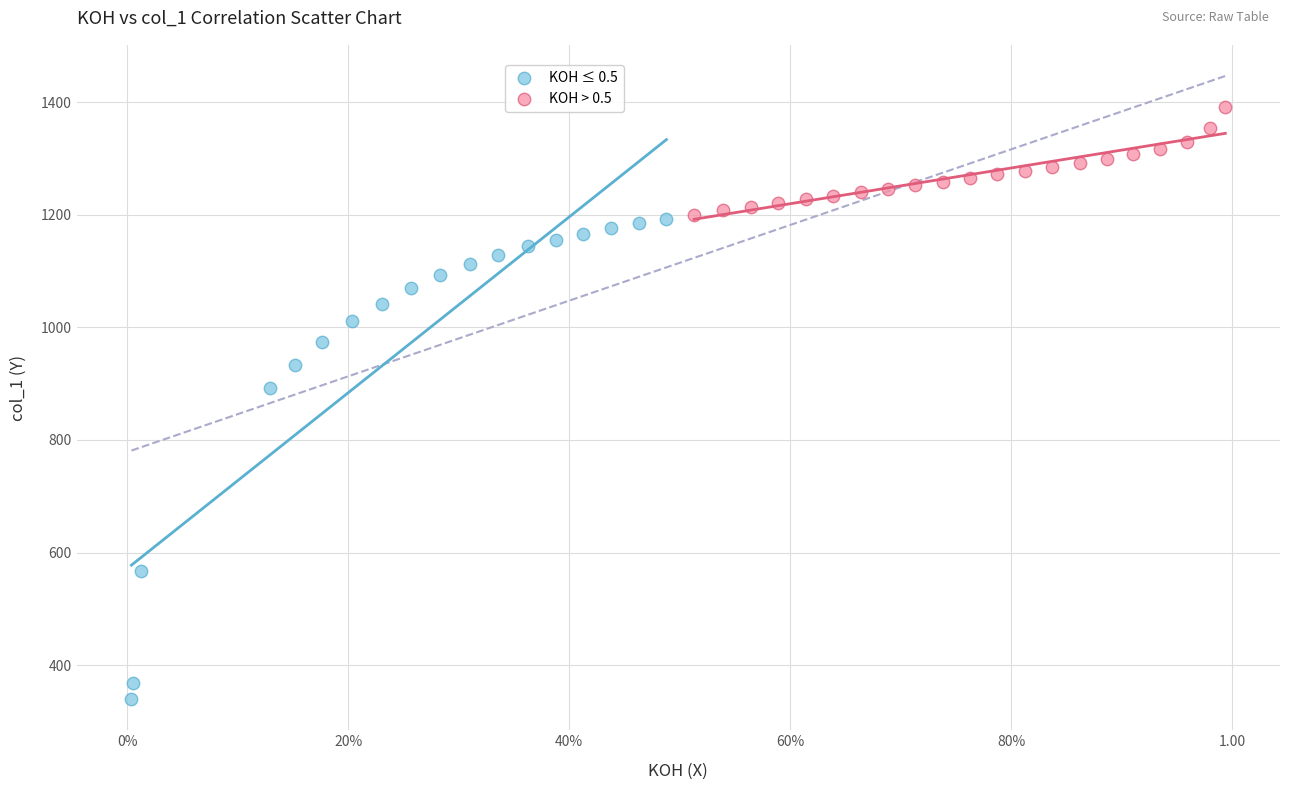

Which series has the widest spread of Y values?

KOH ≤ 0.5